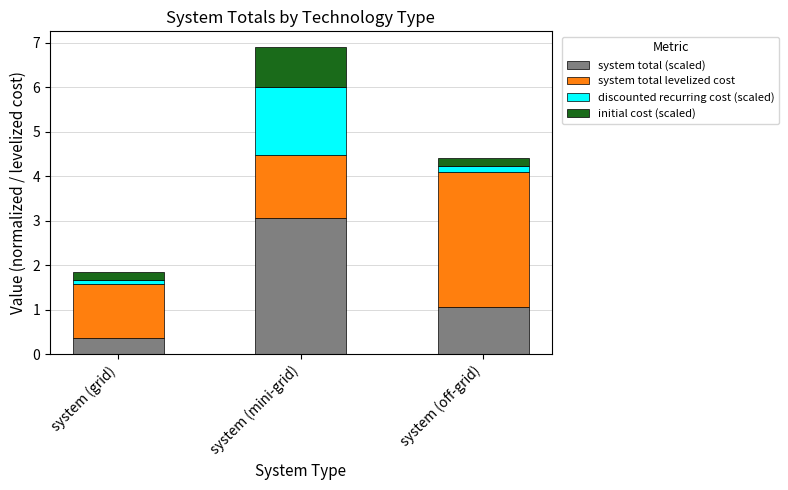

Which category has the highest value in the system total (scaled) series?

system (mini-grid)